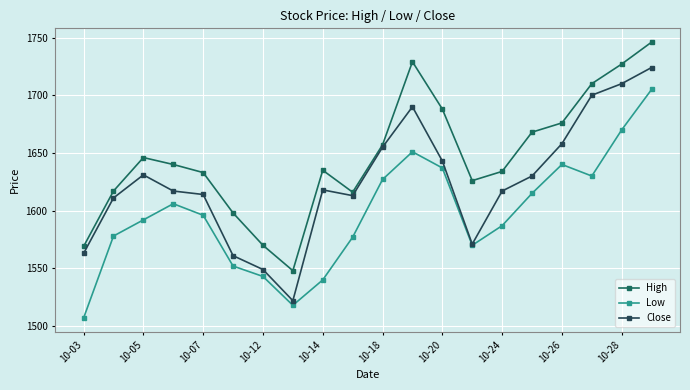

Rank the series by their average value, from lowest to highest.

Low, Close, High